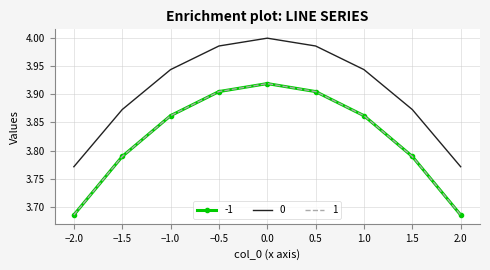

Is it true that 0 equals 5.7 at 1.0?

False